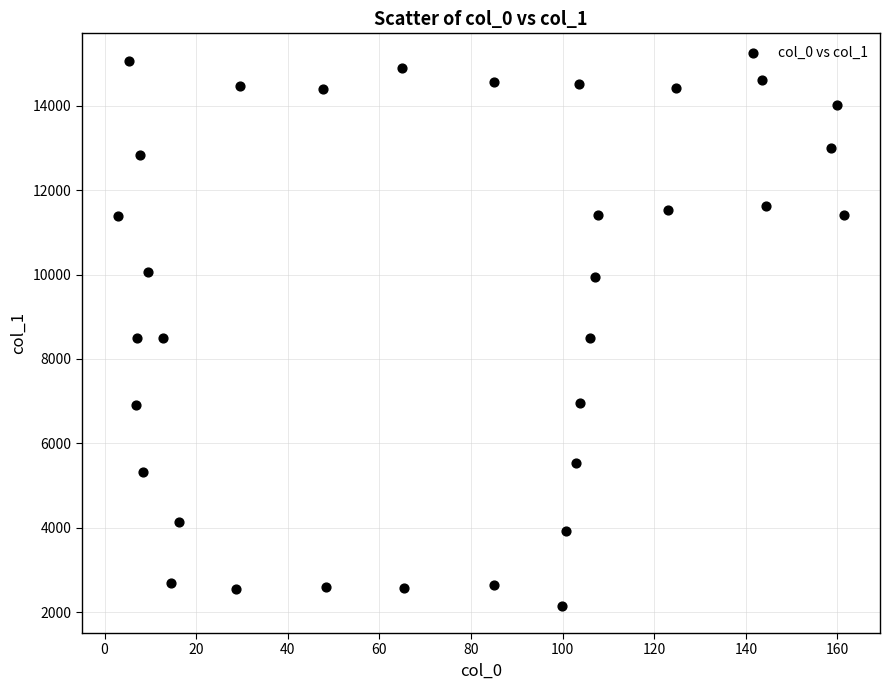

What is the range of X values (max minus min)?

158.4